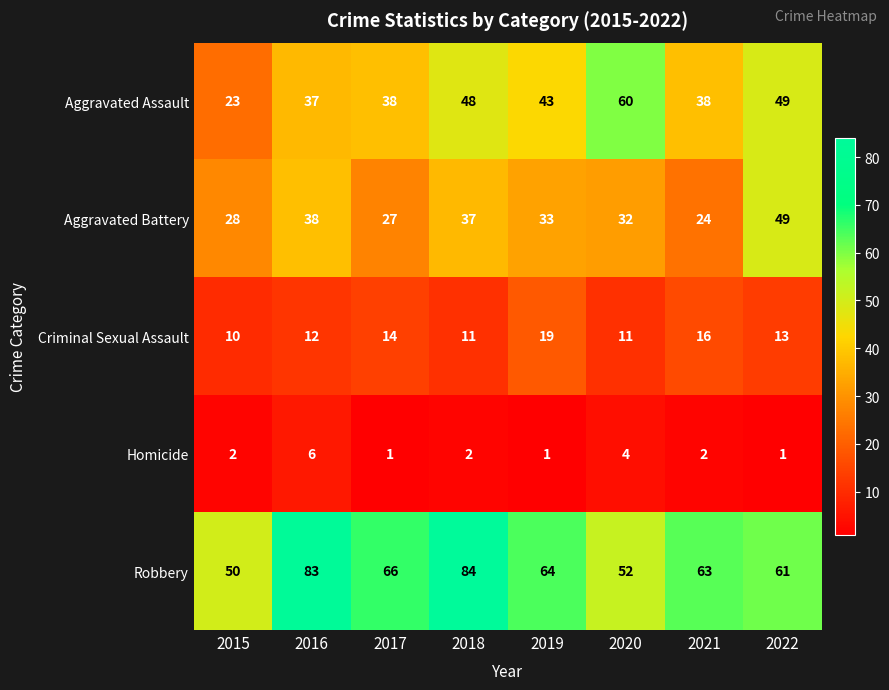

What is the total value across all series at 2019?

160